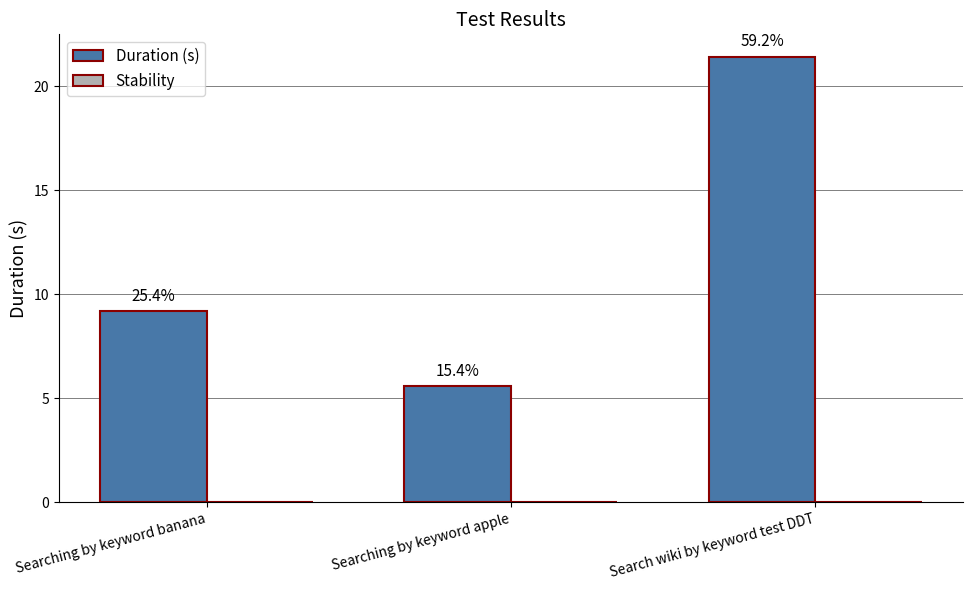

How many bars are there in total?

3